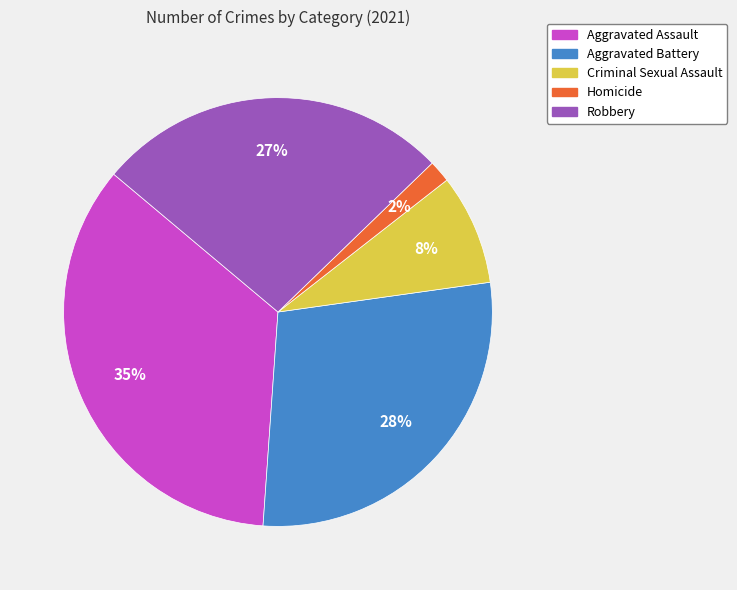

Do Aggravated Assault and Robbery together represent more than half of the pie?

Yes